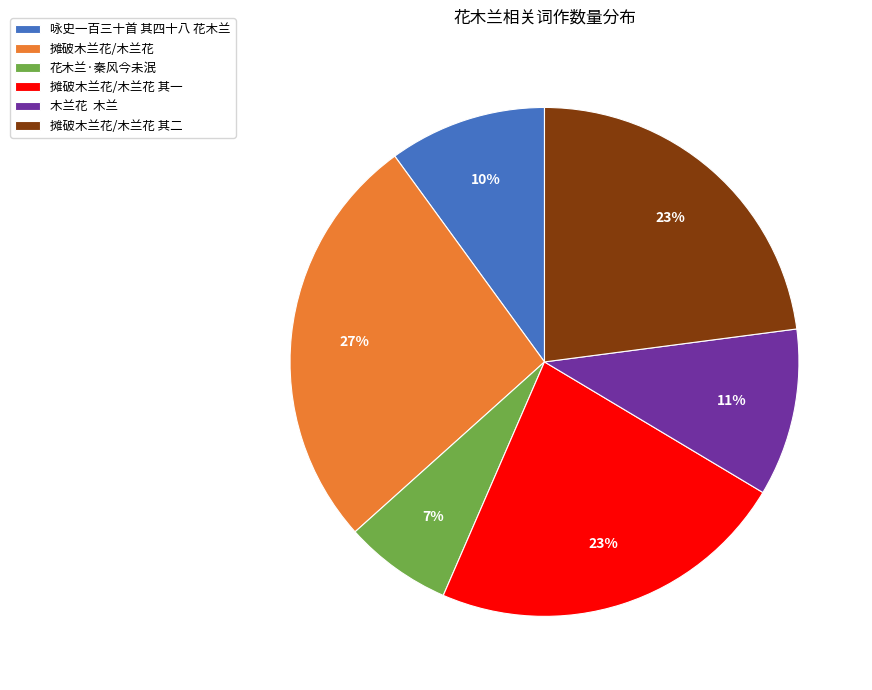

True or false: 咏史一百三十首 其四十八 花木兰 accounts for 4% of the total.

False